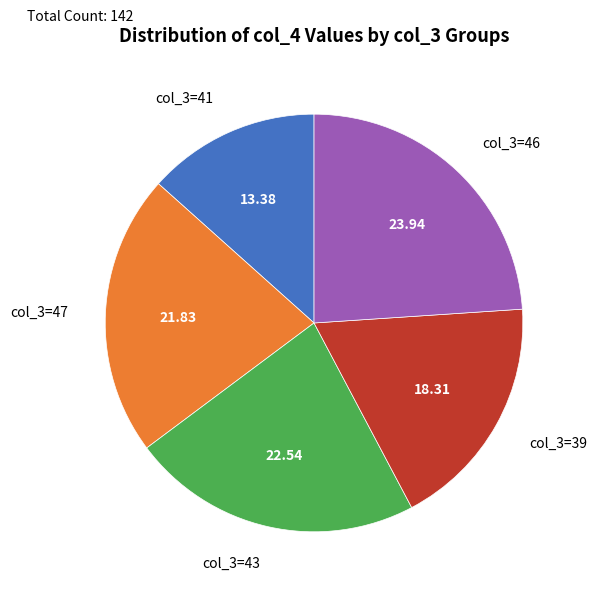

What is the smallest slice in the pie chart?

col_3=41